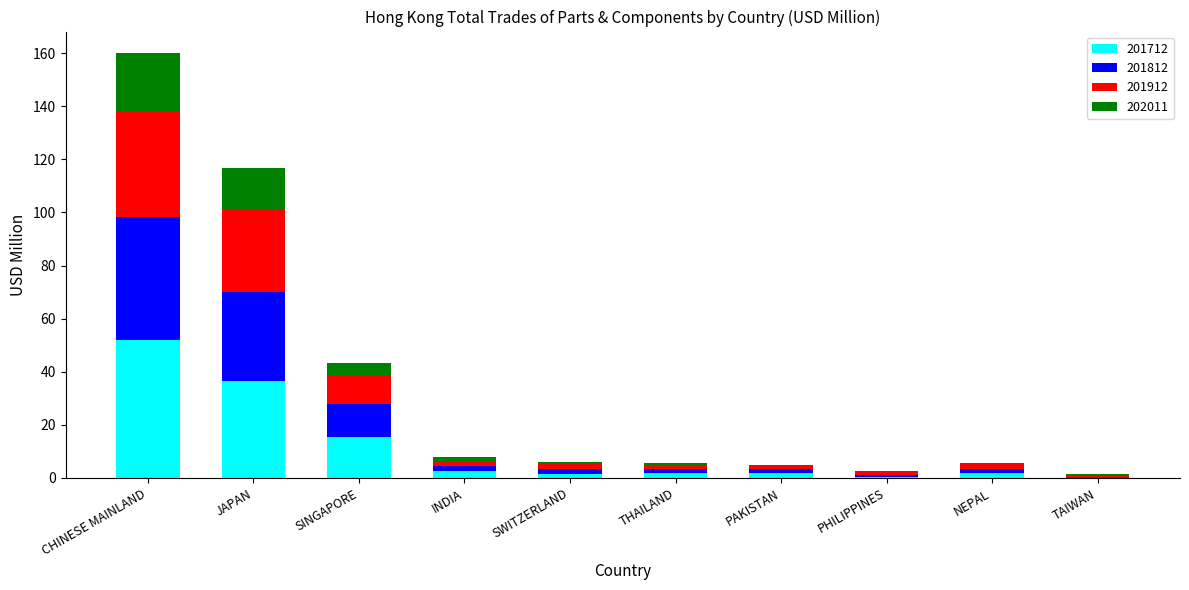

Are the bars horizontal?

No